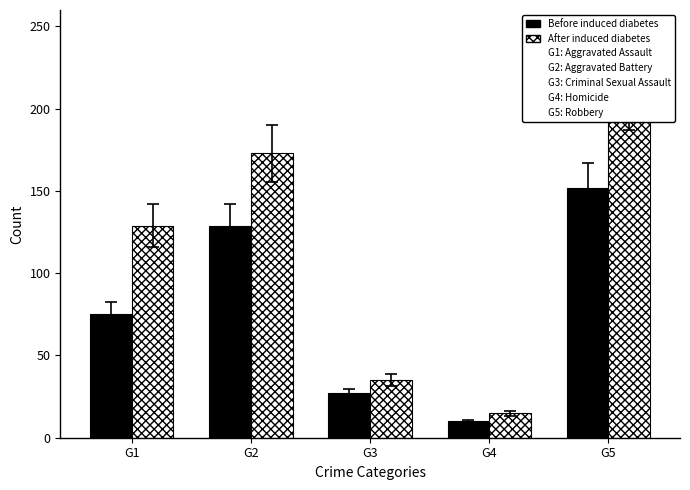

What is the total value across all series at G4?

25